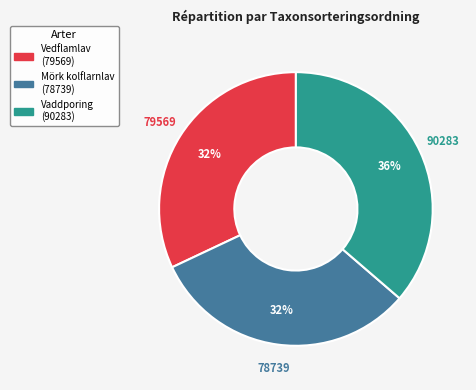

Does any single category account for the majority?

No